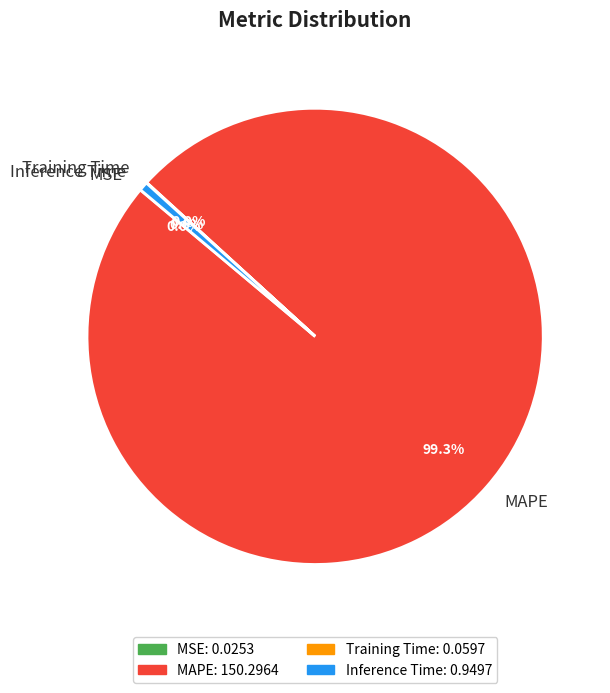

What percentage is NOT represented by Inference Time?

99.4%